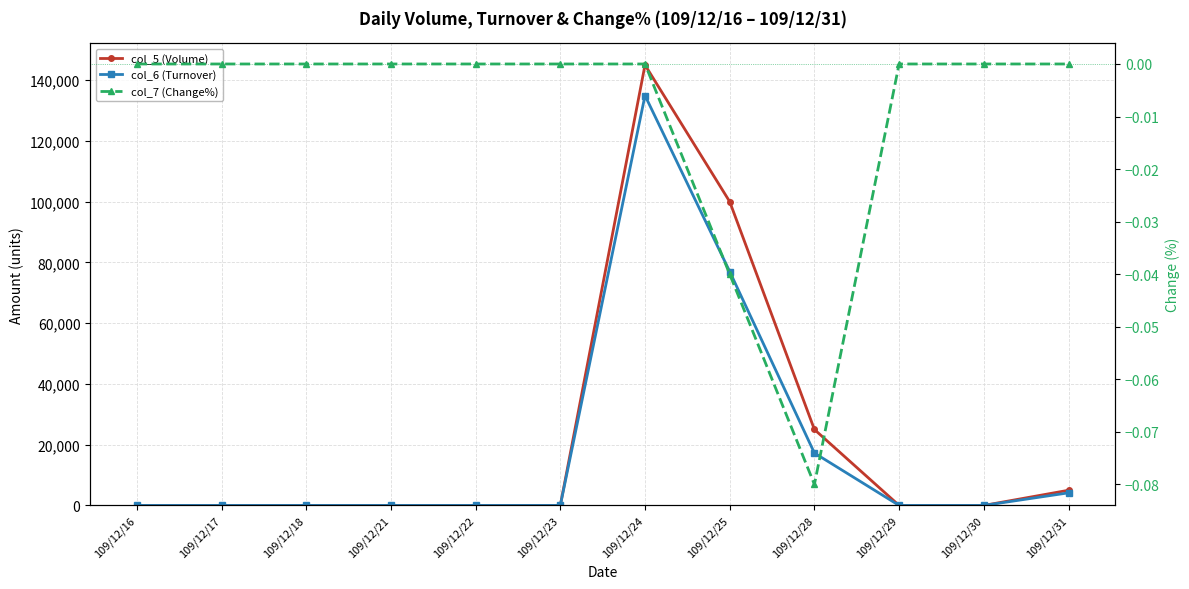

The col_5 (Volume) series shows 0.0 at 109/12/21. True or false?

True